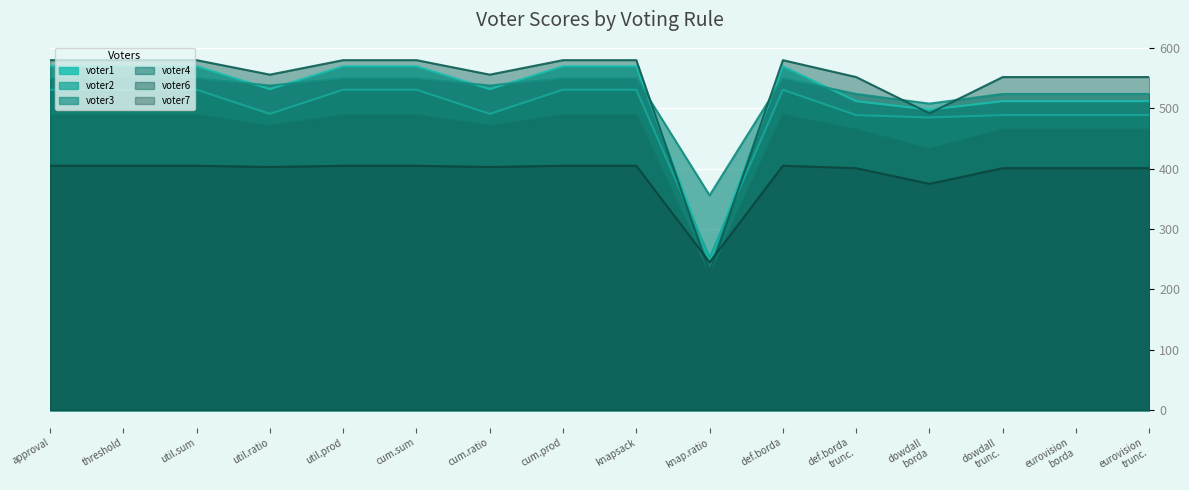

What is the maximum value shown in the chart?

580